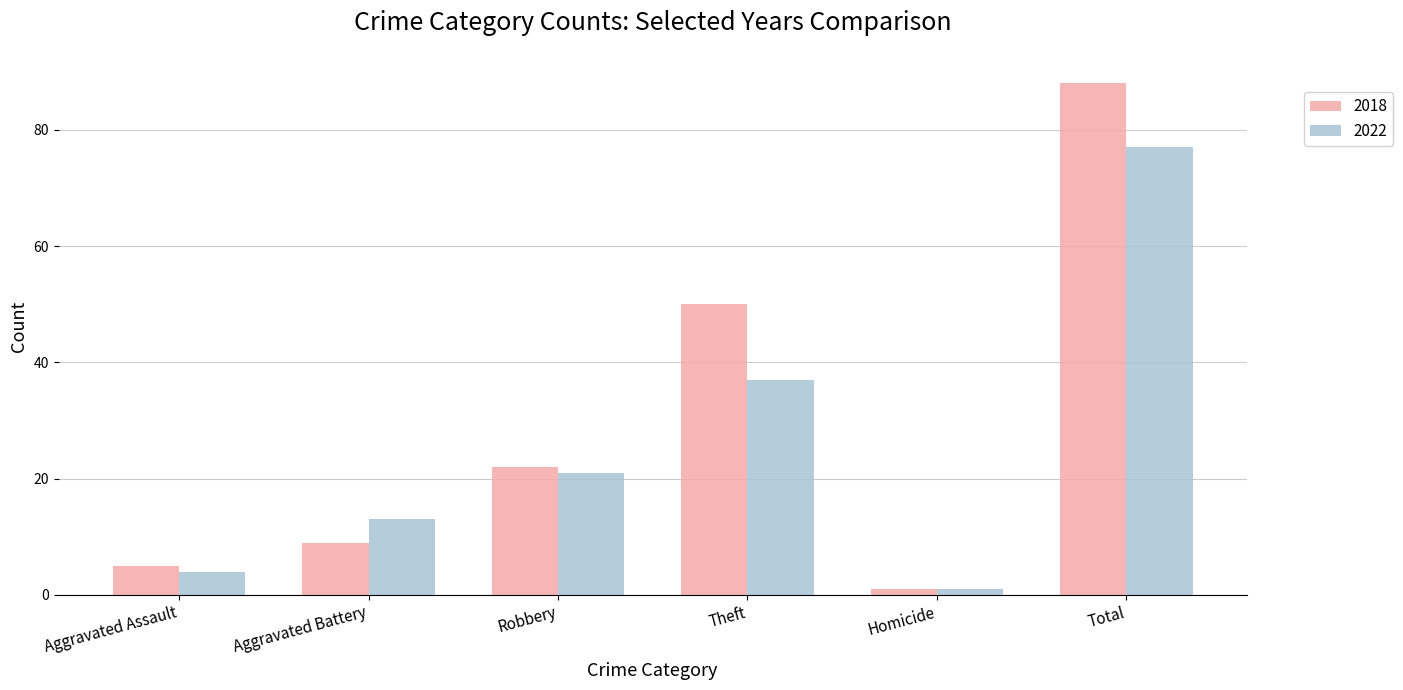

At which category is the sum across all series the highest?

Total